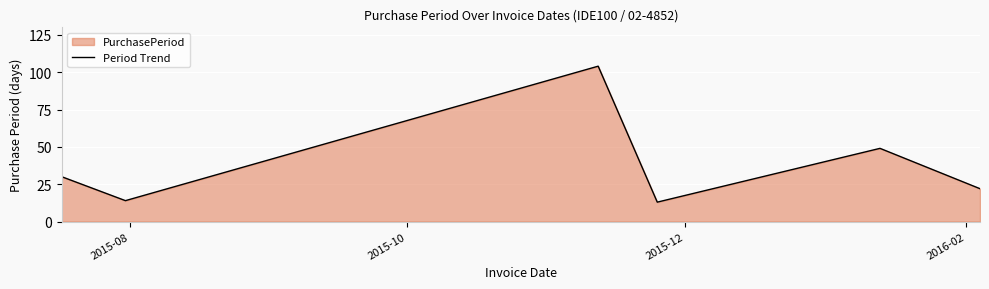

How many data points are above 30?

2